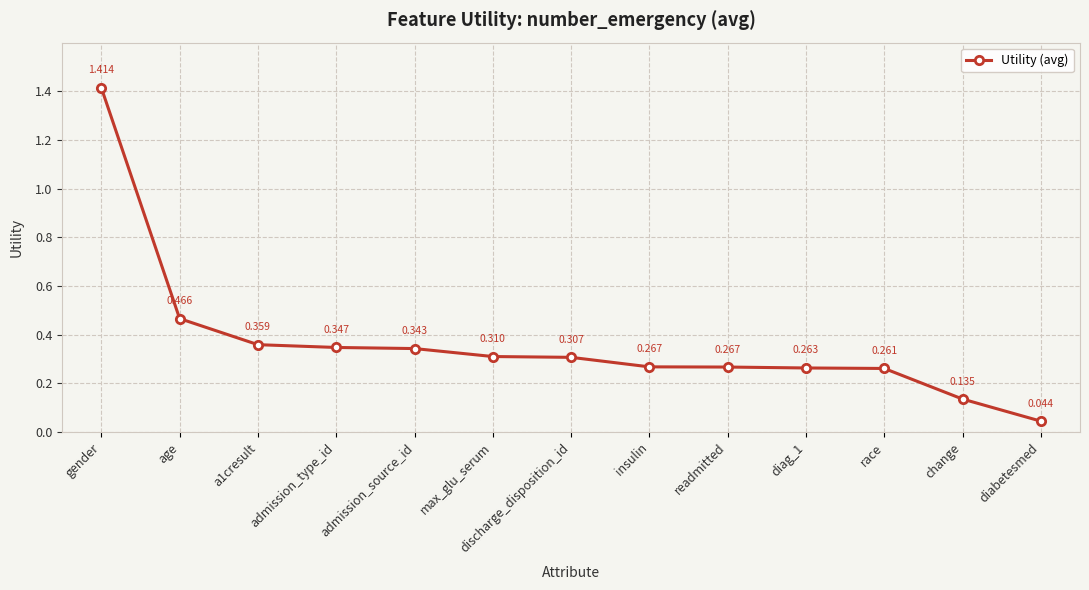

What is the change in value from admission_type_id to race?

-0.1